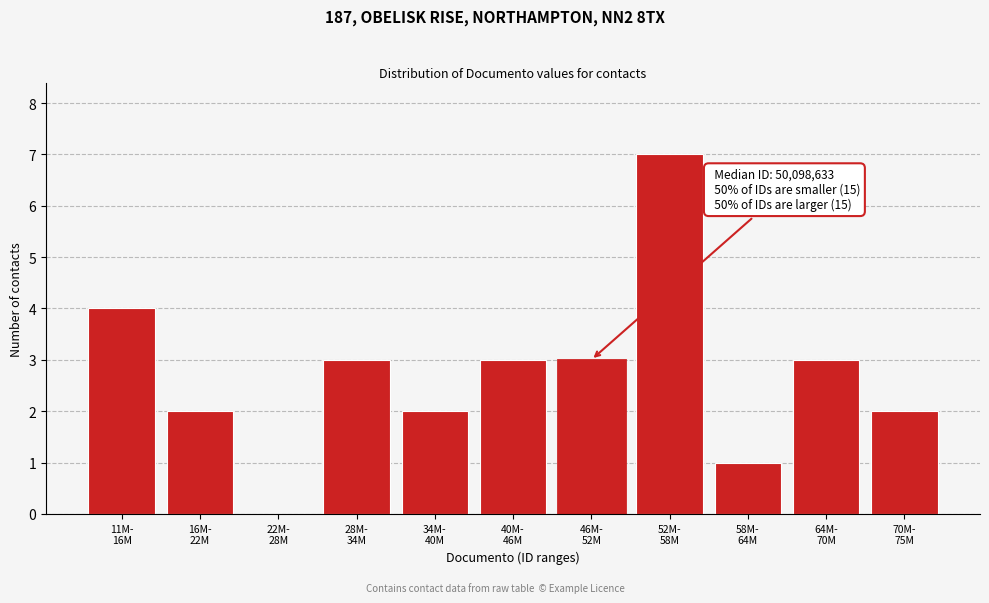

What is the maximum value shown in the chart?

7